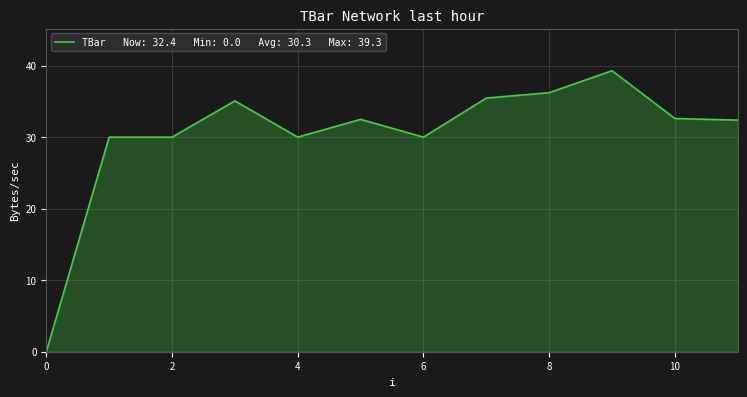

What is the maximum value shown in the chart?

39.3